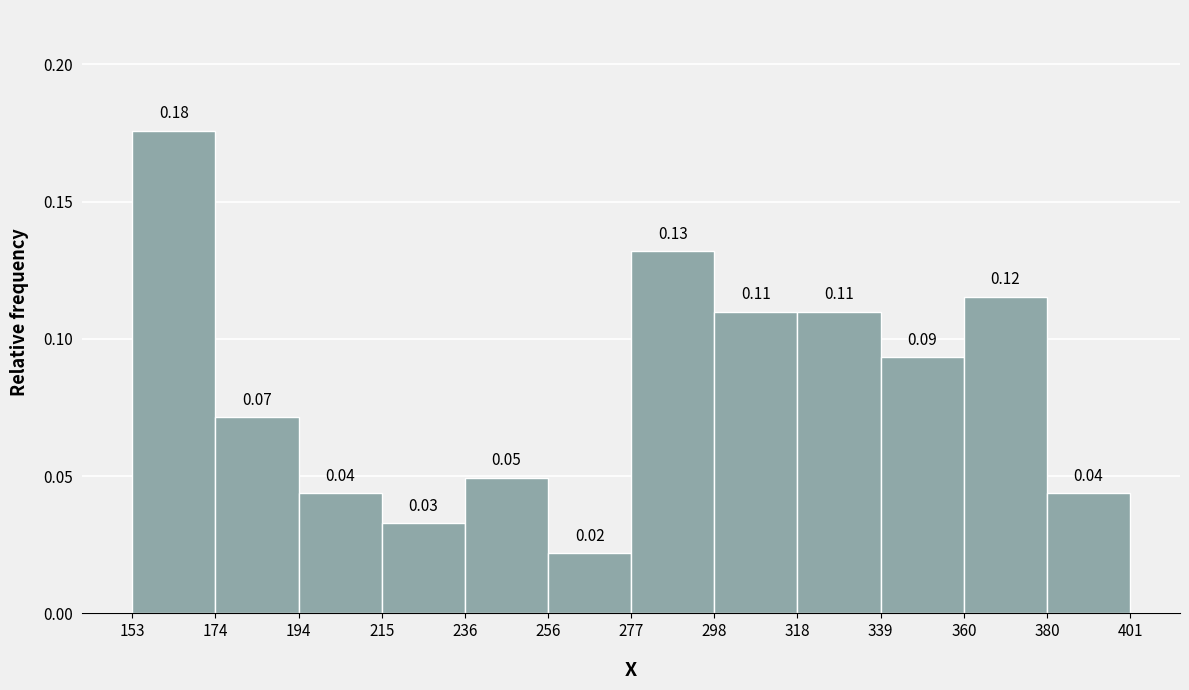

Which range on the x-axis has the tallest bar?

153 to 174